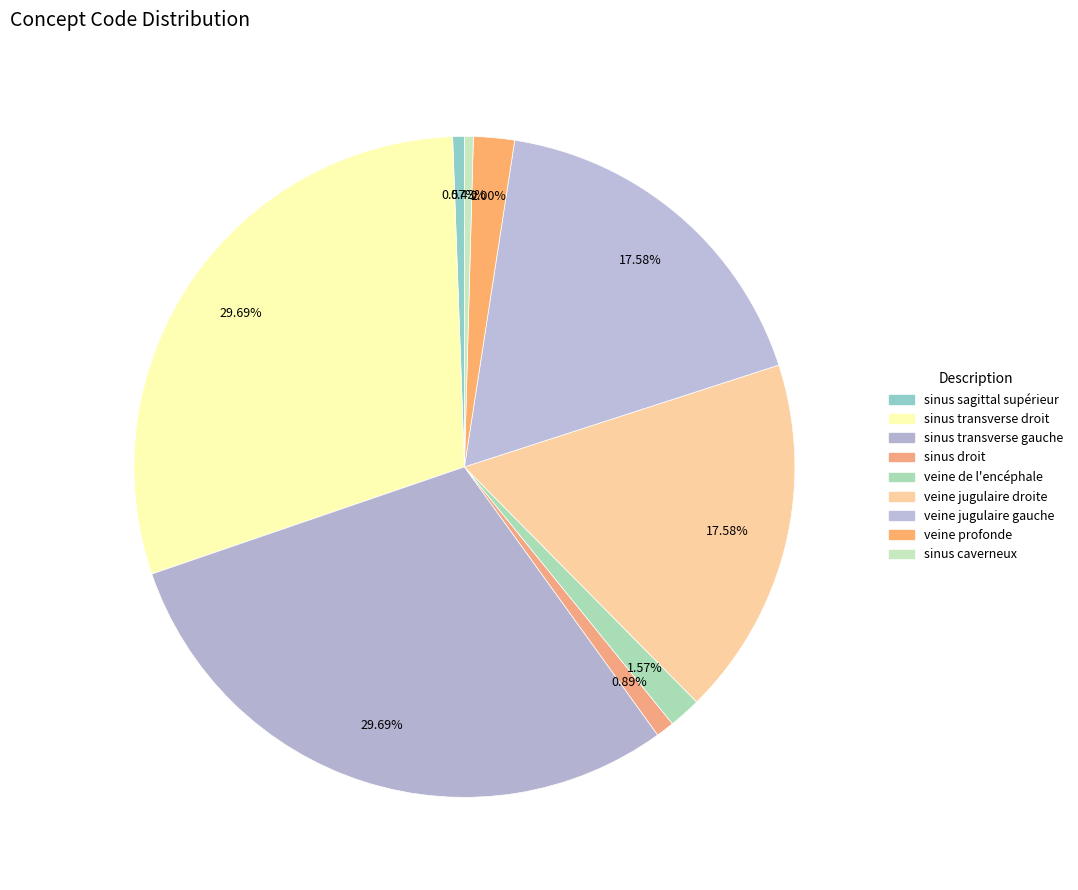

Between sinus transverse gauche and sinus droit, which is larger?

sinus transverse gauche